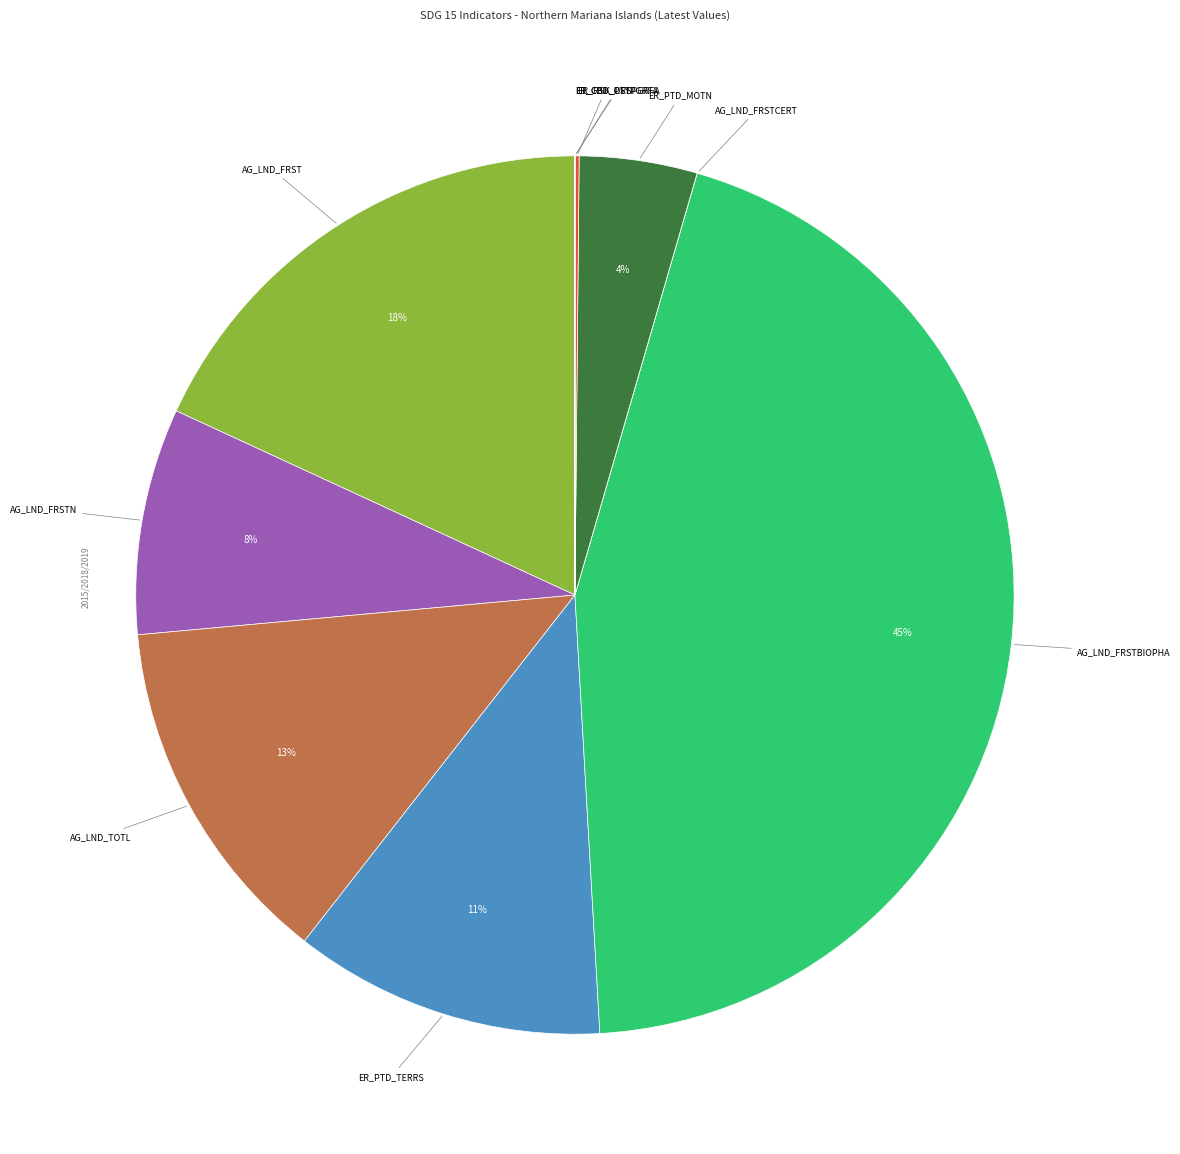

To the nearest percent, what is the average slice percentage?

10%